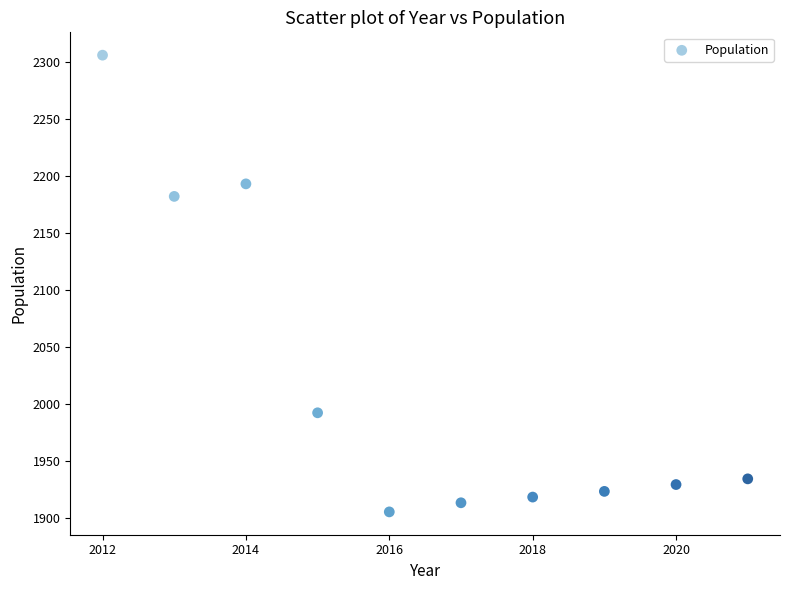

What Y value in the scatter plot is closest to 2105?

2182